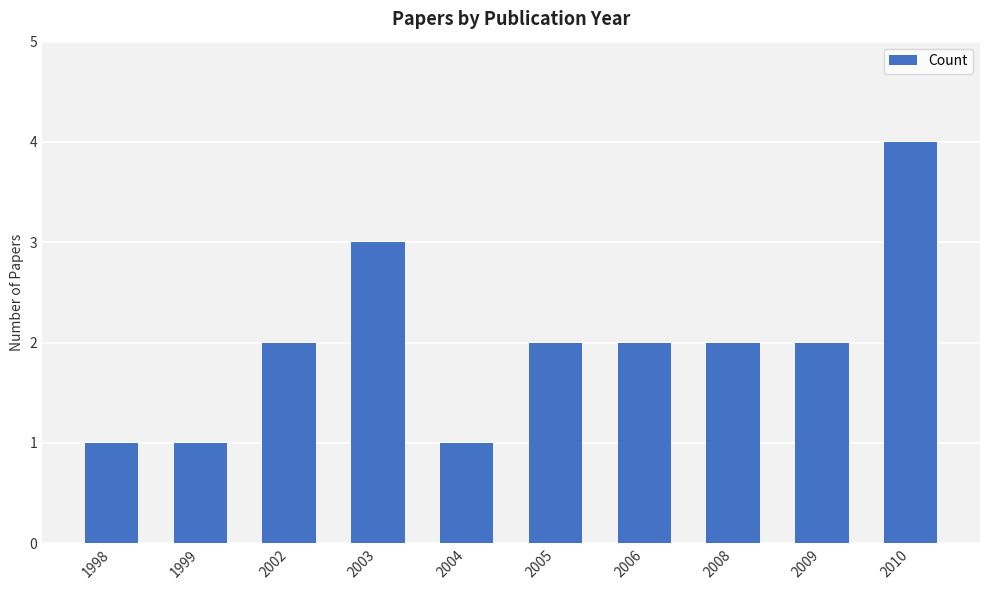

The chart shows a value of 4 at 2010. True or false?

True